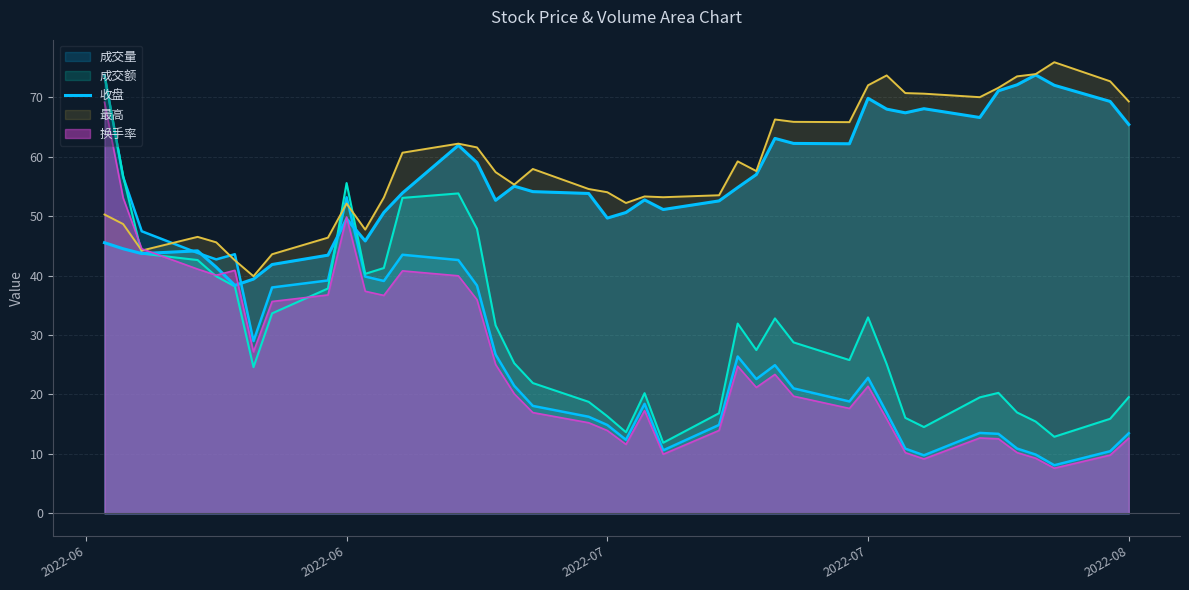

Does the chart have visible grid lines?

Yes